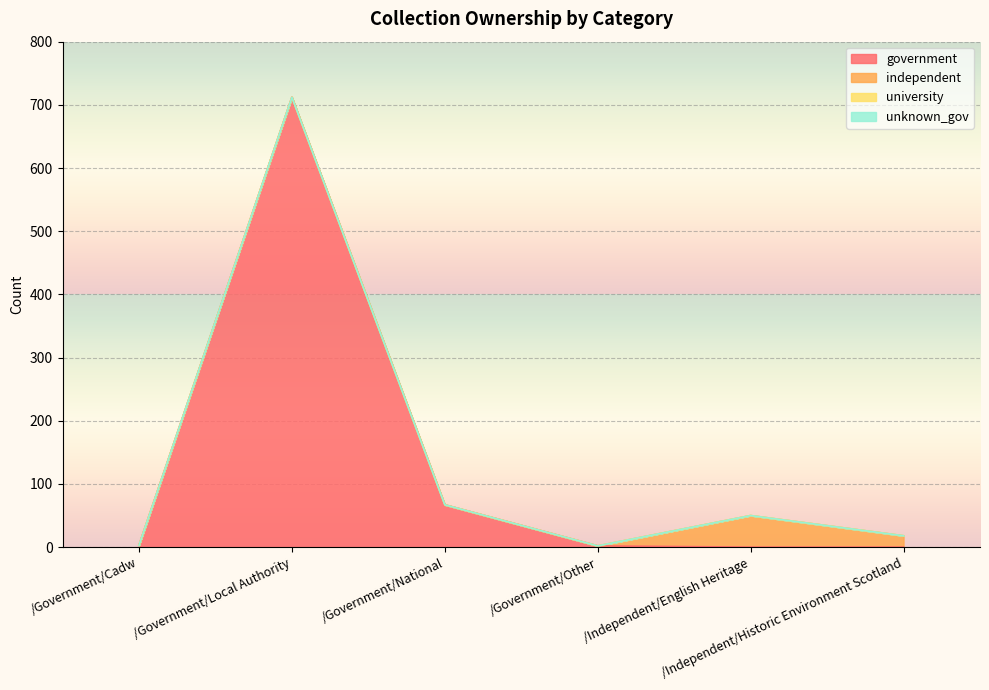

How many lines are shown in the chart?

4